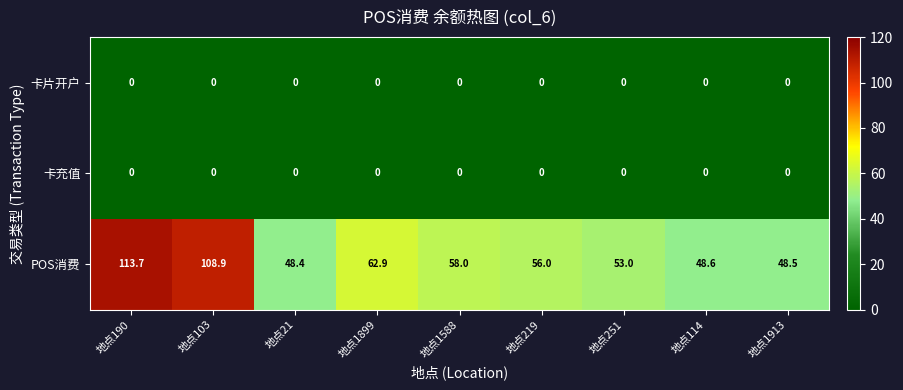

Reading left to right, list all the values displayed in this chart.

卡片开户: 0.0	0.0	0.0	0.0	0.0	0.0	0.0	0.0	0.0
卡充值: 0.0	0.0	0.0	0.0	0.0	0.0	0.0	0.0	0.0
POS消费: 113.7	108.9	48.4	62.9	58.0	56.0	53.0	48.6	48.5